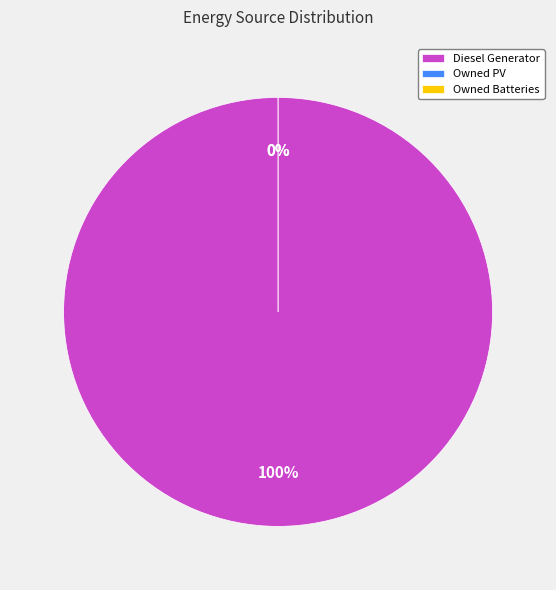

Is it true that Owned PV is 0% of the pie?

True